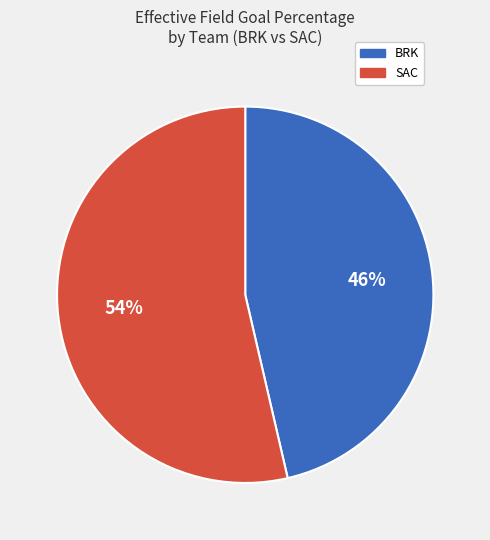

Is it true that SAC is 54% of the pie?

True